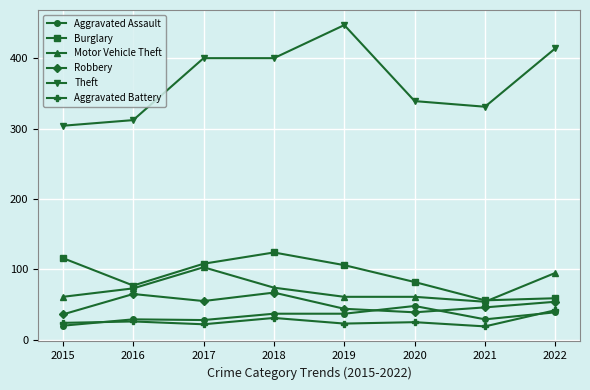

True or false: Robbery and Aggravated Battery cross at least once.

False